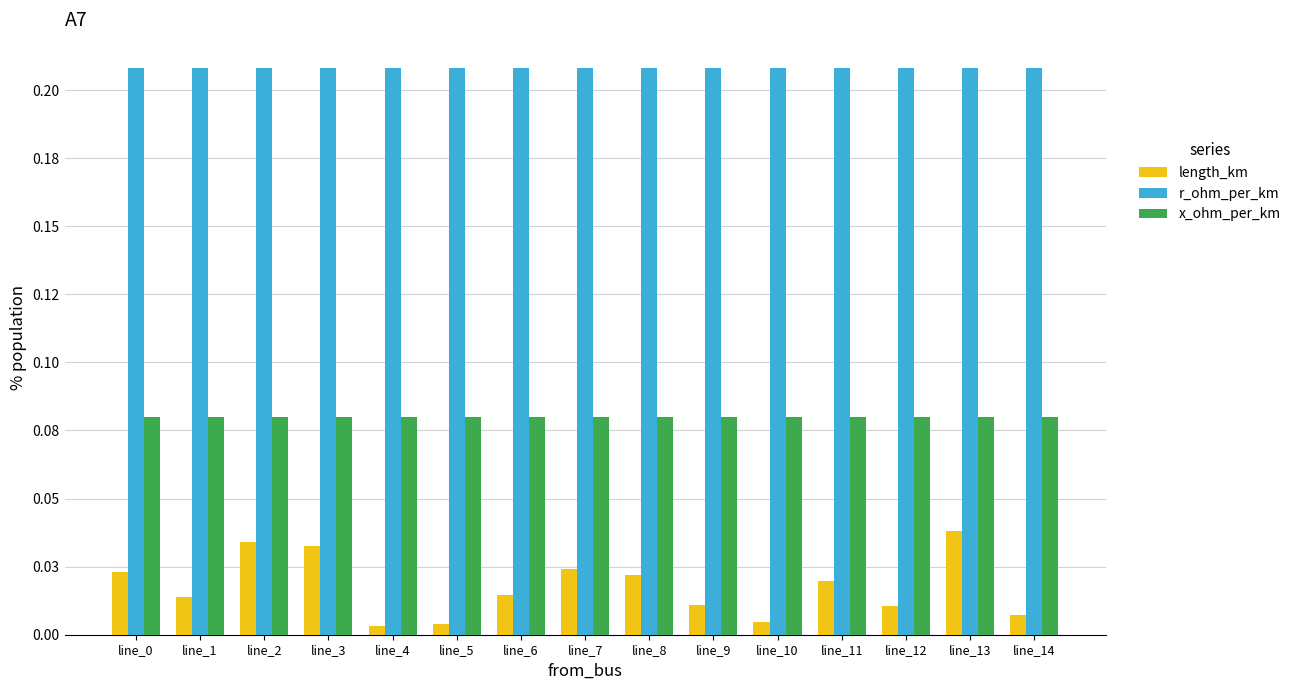

Is it true that length_km equals 0.0 at line_6?

True